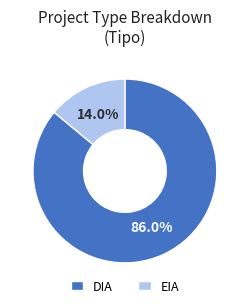

Between DIA and EIA, which is larger?

DIA